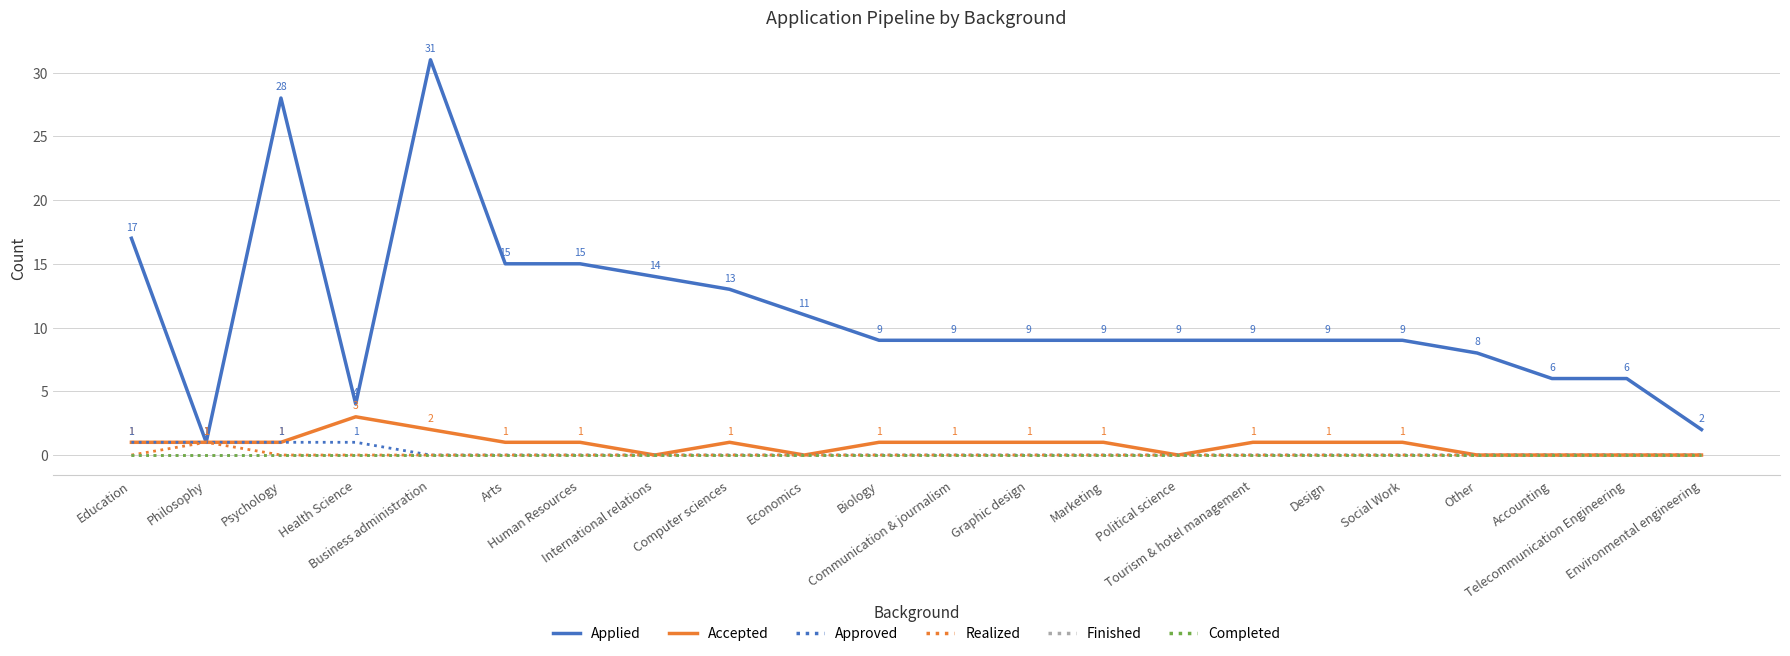

Does the chart display data point markers on the line(s)?

No